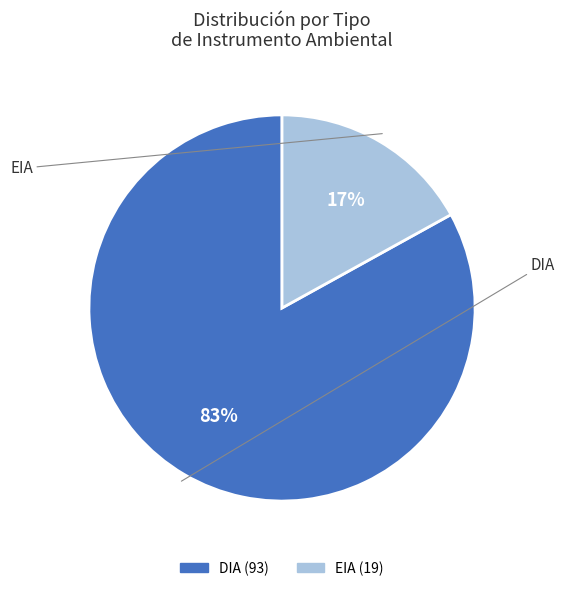

Is the sum of EIA and DIA greater than half?

Yes